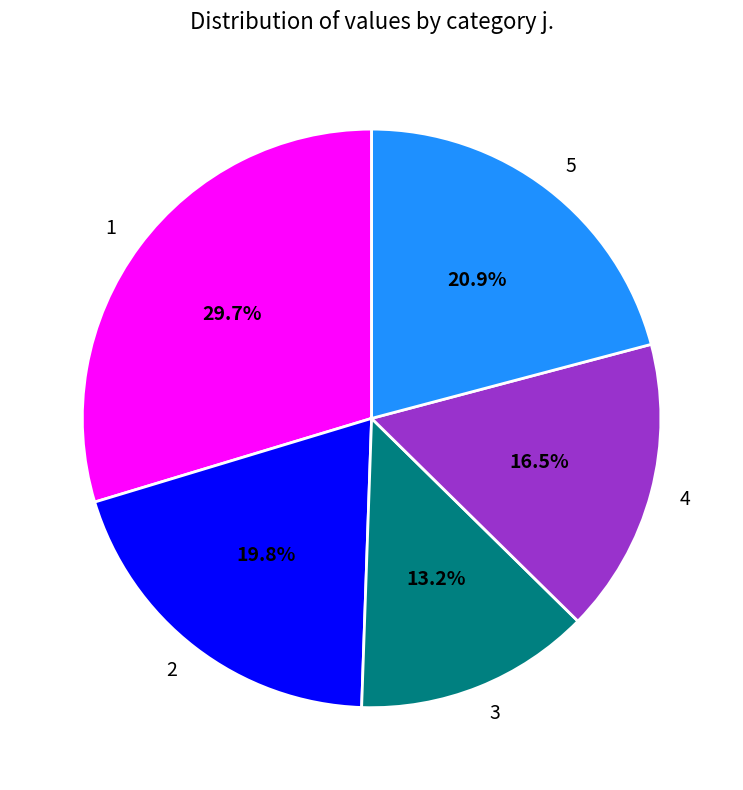

Which slice is the largest?

1